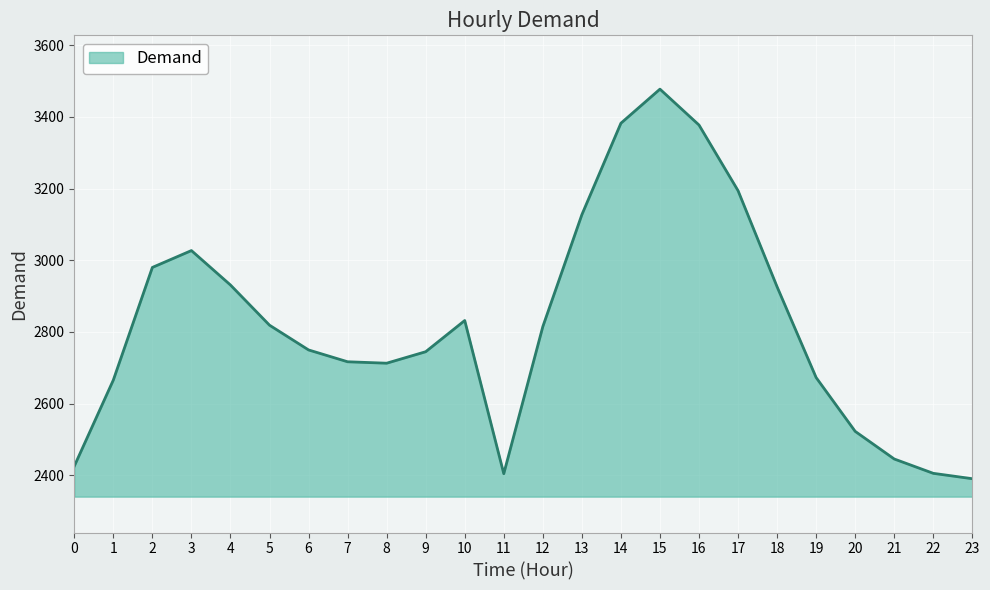

True or false: there are more than 2 points higher than both neighbors.

True